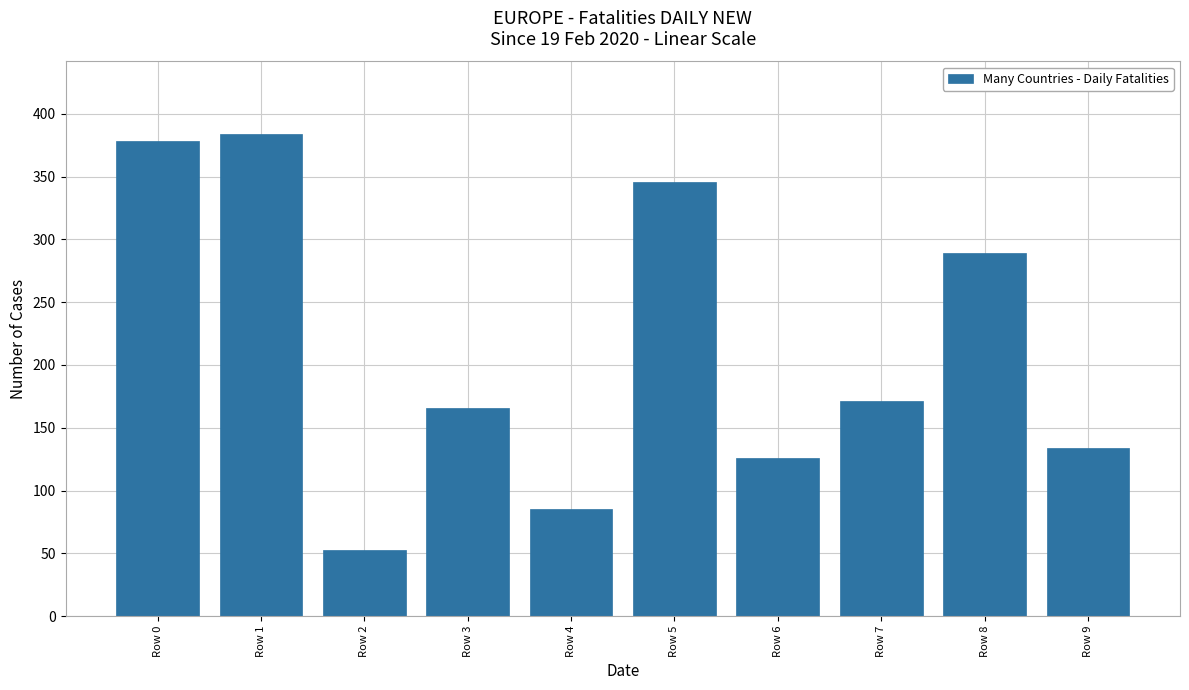

List the labels in order of value, smallest first.

Row 2, Row 4, Row 6, Row 9, Row 3, Row 7, Row 8, Row 5, Row 0, Row 1